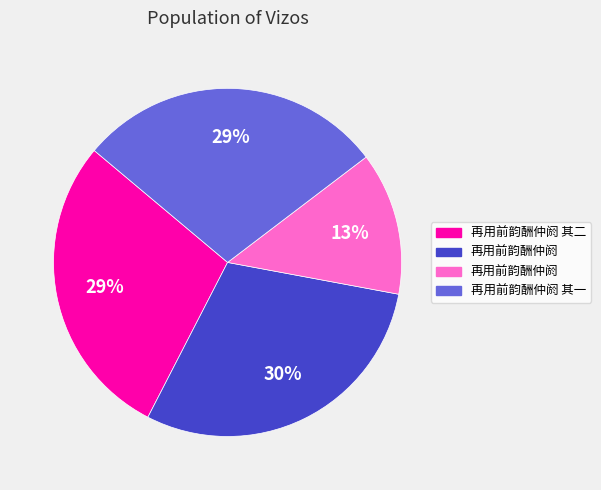

To the nearest percent, what is the average slice percentage?

25%